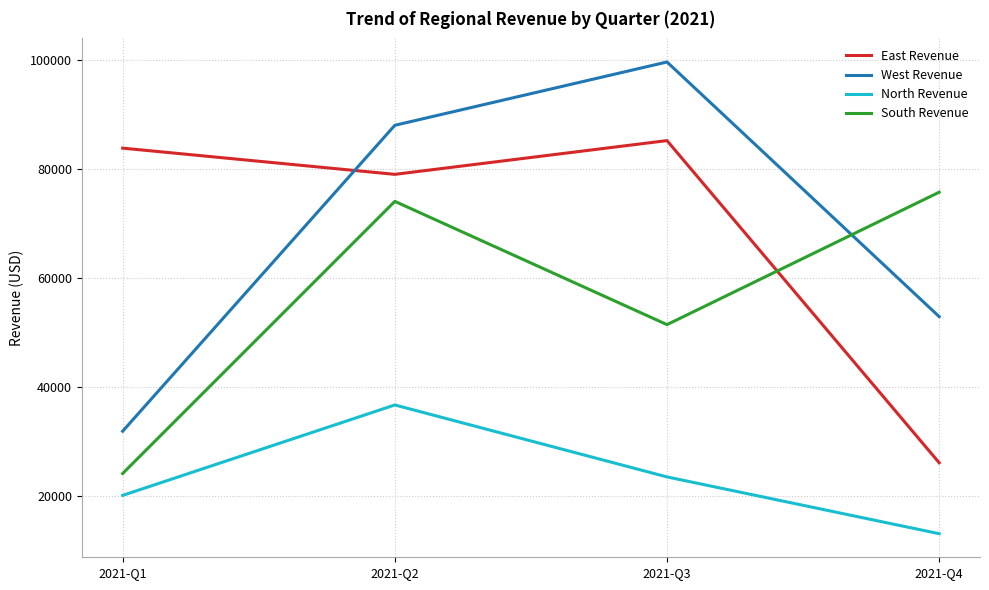

How many lines are shown in the chart?

4